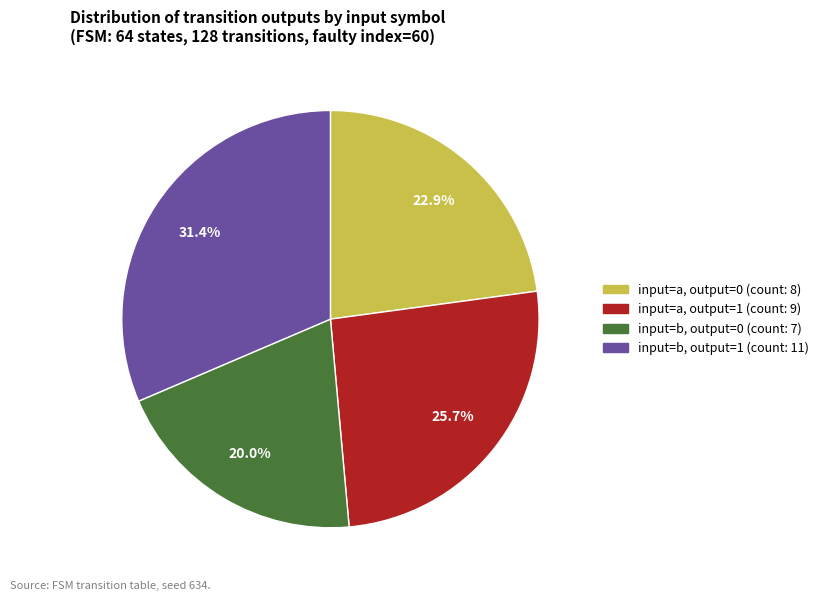

Count the number of slices in the pie.

4